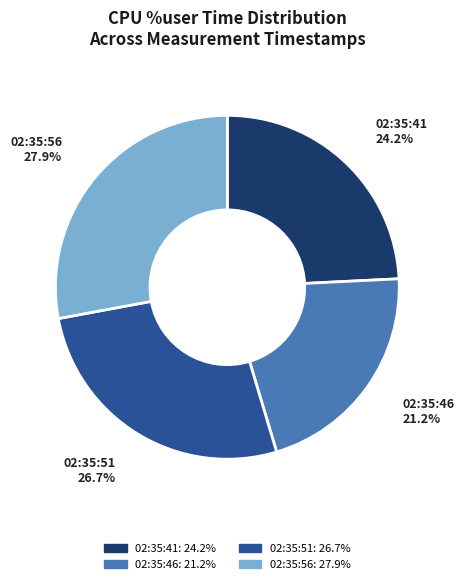

To the nearest percent, what is the average slice percentage?

25%